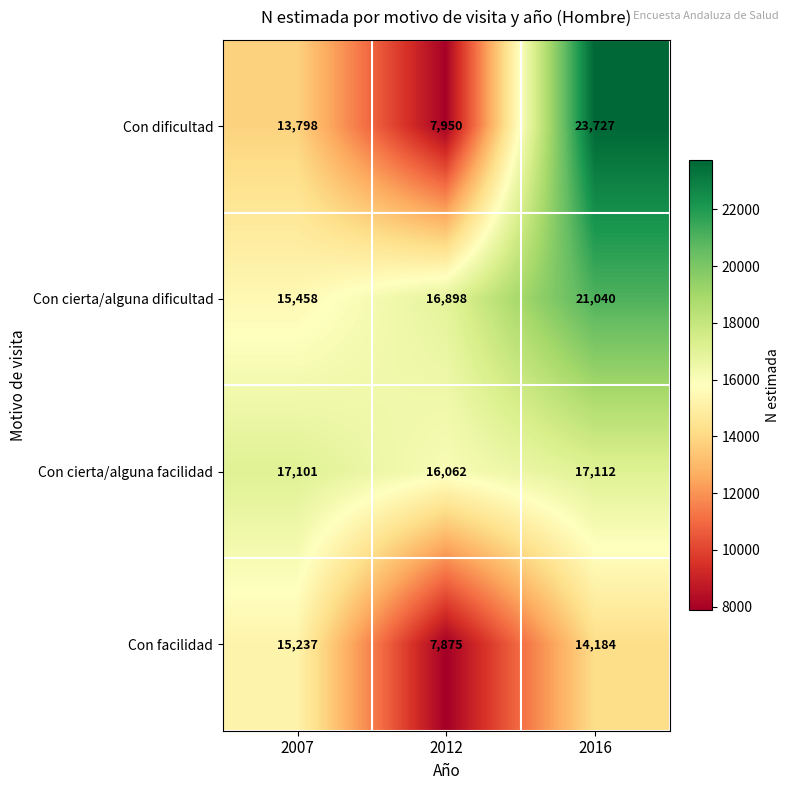

What is the smallest value displayed?

7875